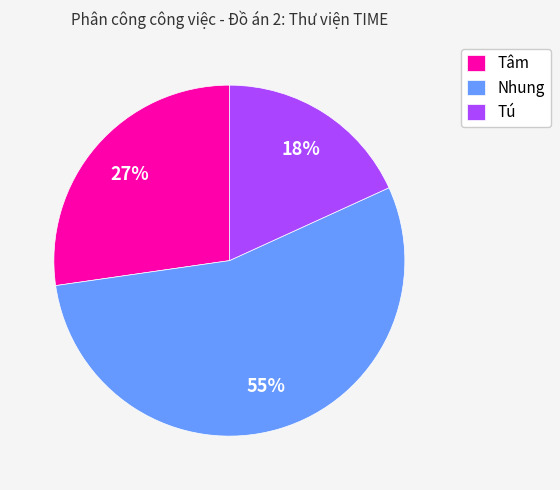

What is the majority slice?

Nhung